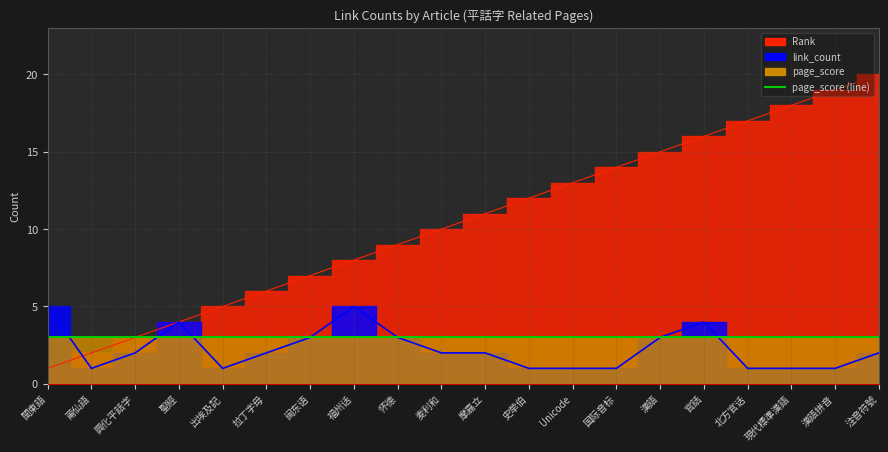

What is the sum of all Rank values?

210